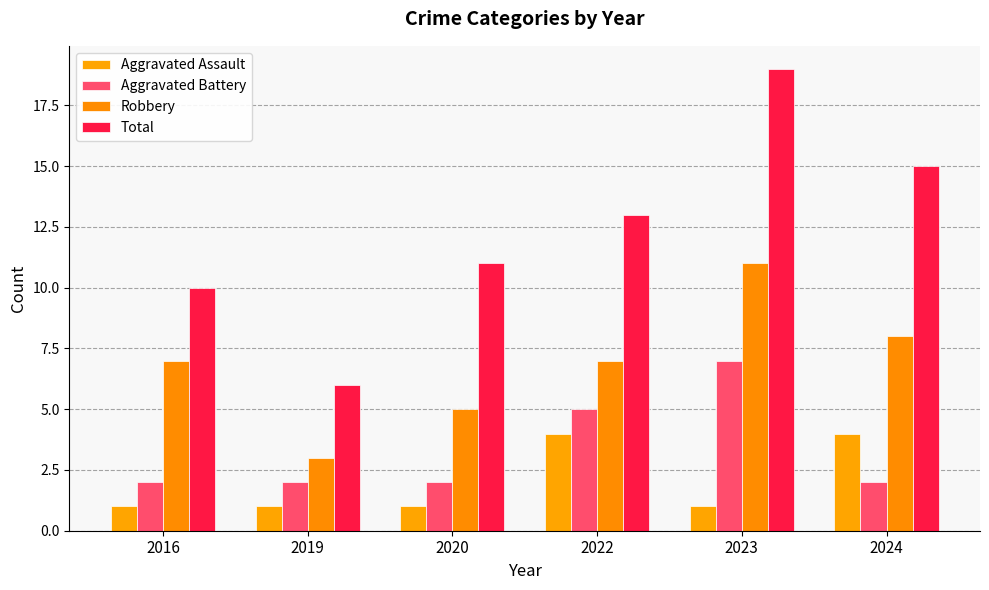

What is the value of the Total bar at the 1st from the left?

10